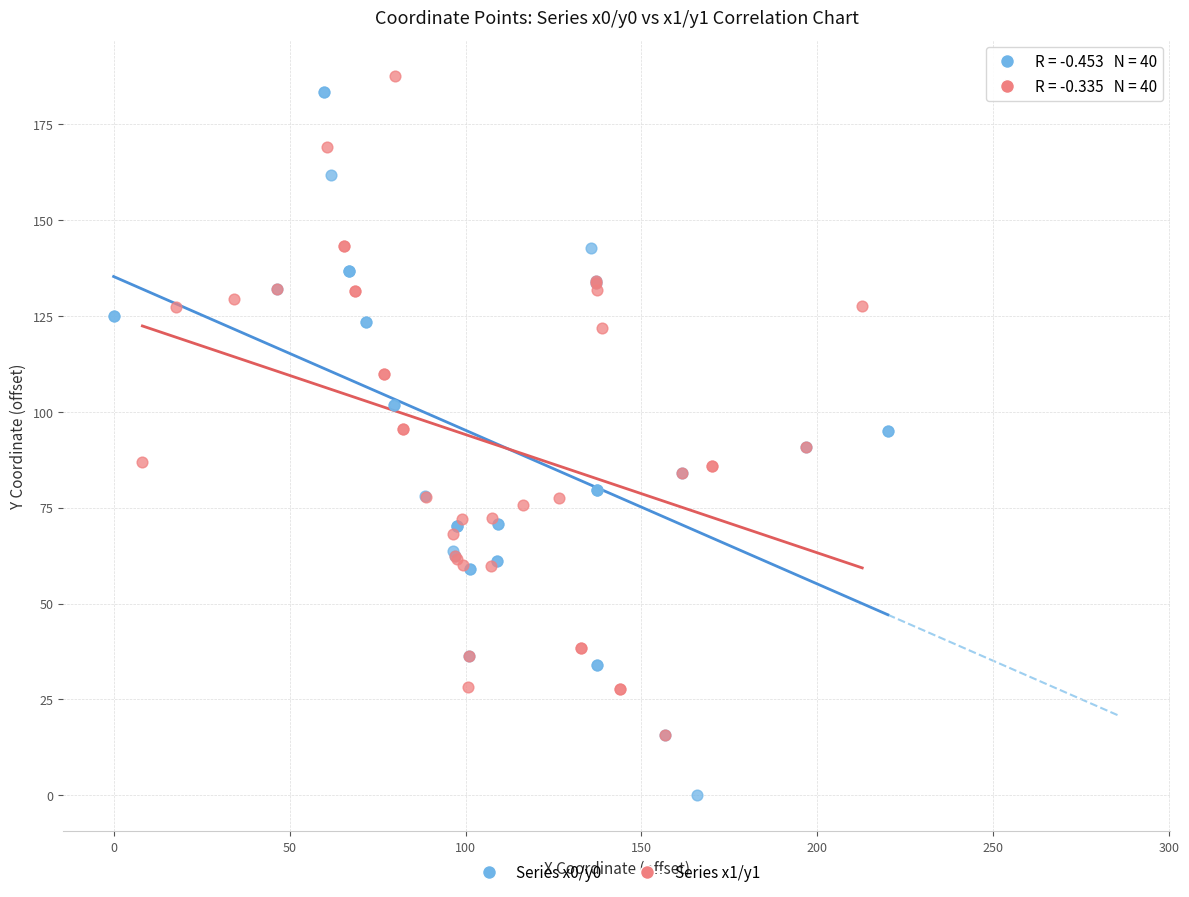

Which series reaches the minimum Y coordinate?

Series x0/y0